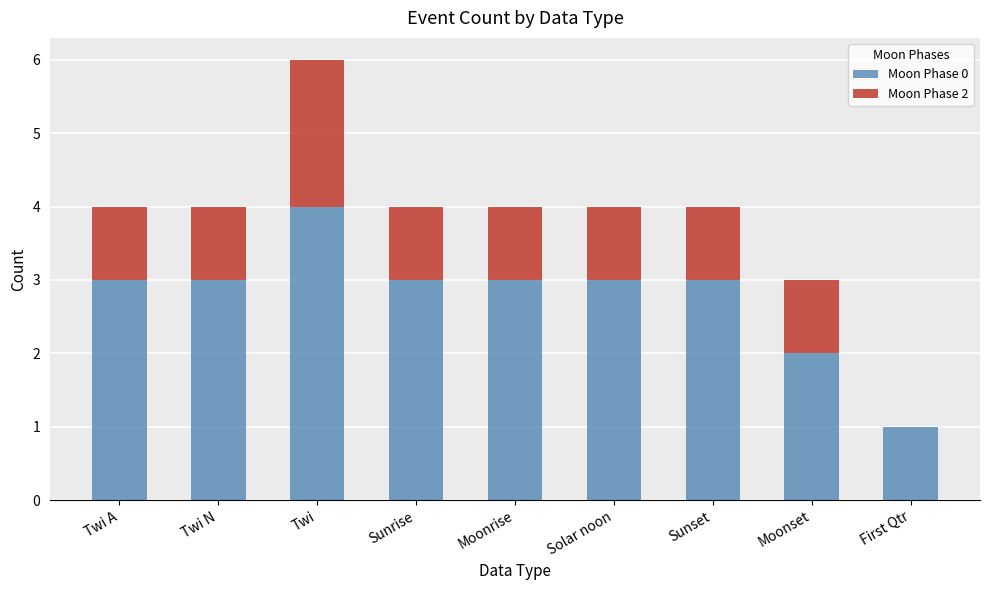

The Moon Phase 0 series shows 3 at Moonrise. True or false?

True